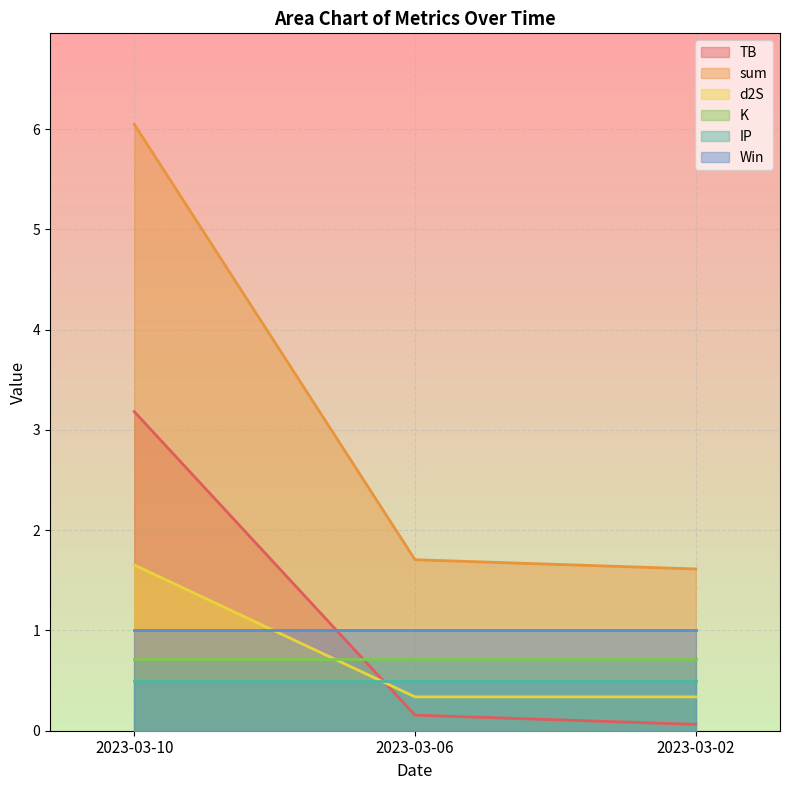

How many lines are shown in the chart?

6